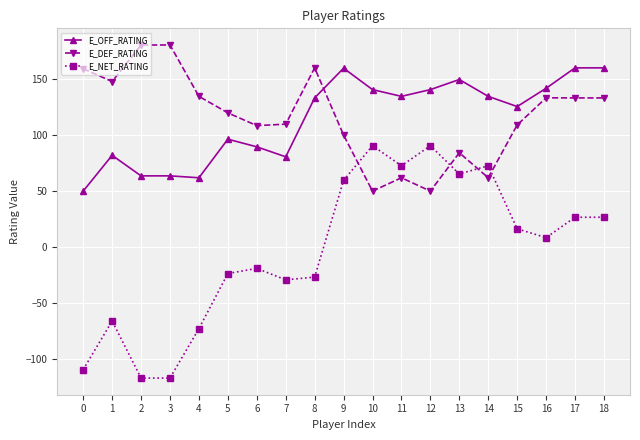

What value does the E_OFF_RATING series have at 2?

63.6